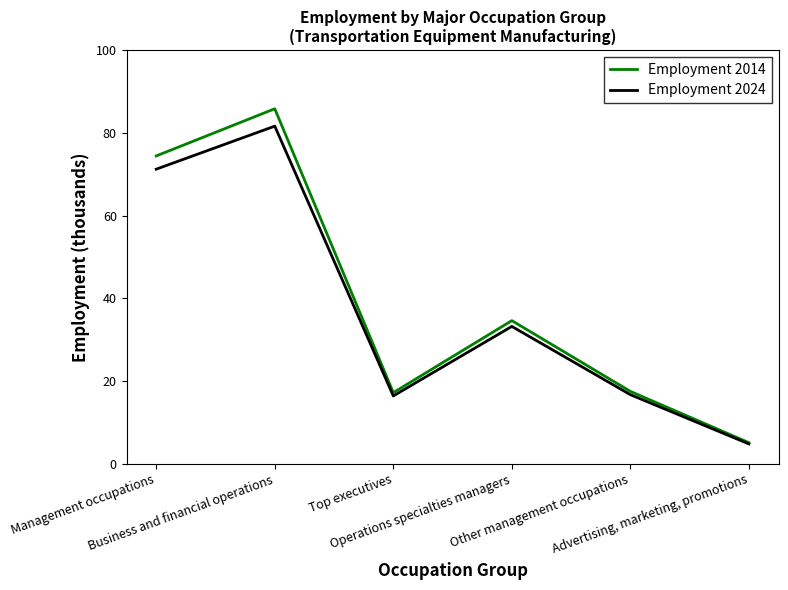

True or false: Employment 2014 has a value of 5.1 at Advertising, marketing, promotions.

True